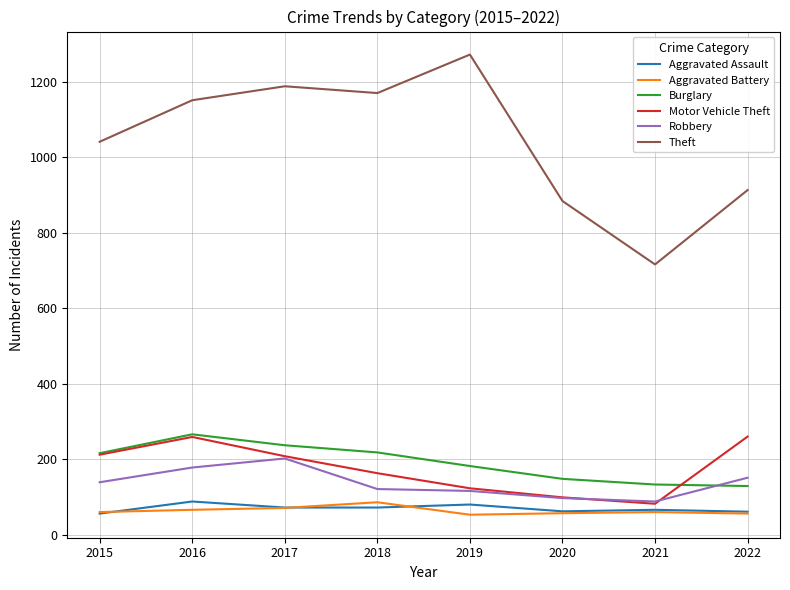

How many categories are shown in the chart?

8